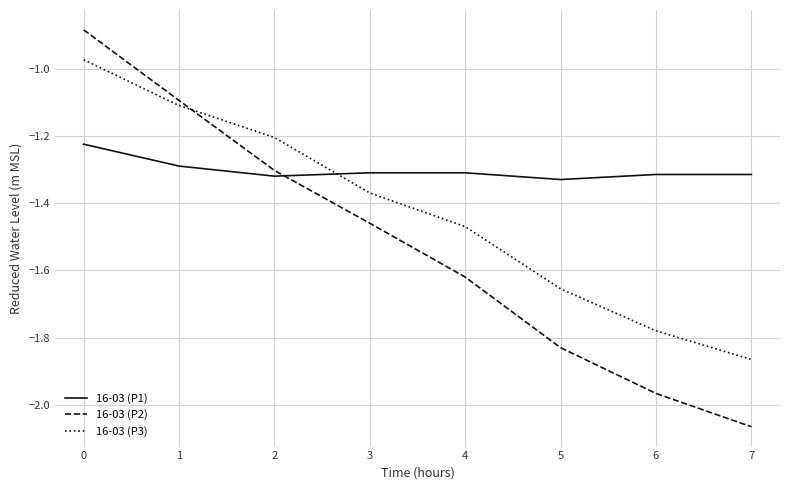

What is the difference between the 16-03 (P2) values at 0 and 3?

0.6